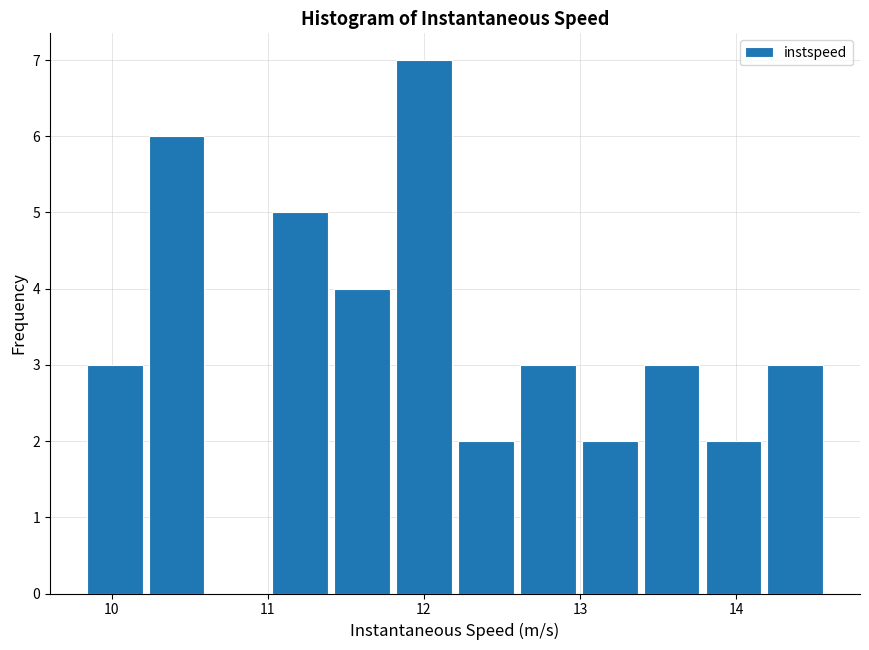

Around what value on the x-axis is the tallest bar? Give the approximate position of its centre, as read against the axis.

12.0